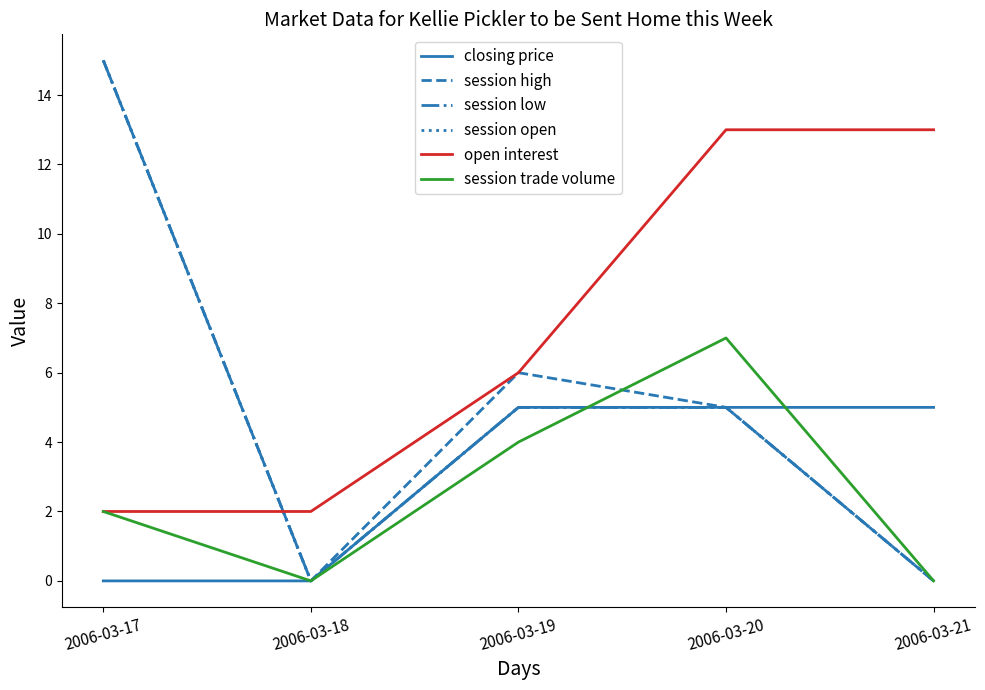

What is the value of the open interest point at the 1st from the left?

2